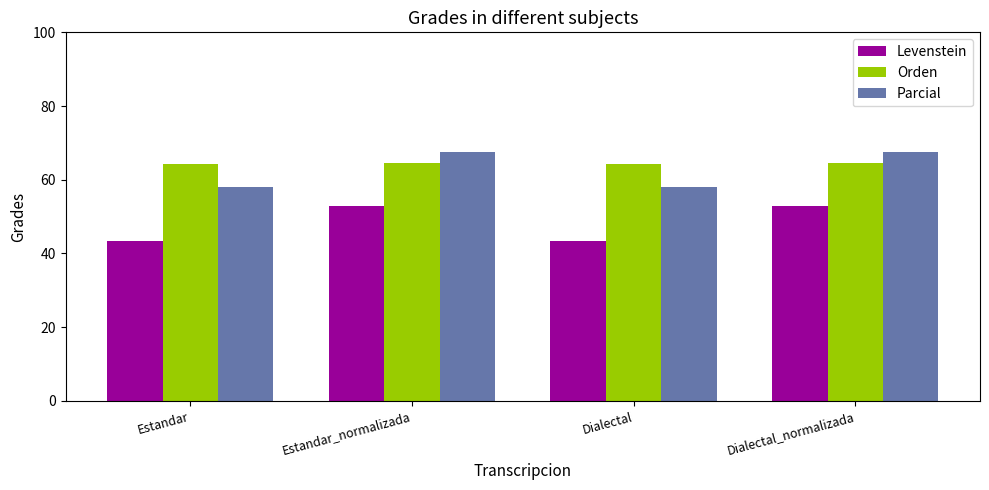

Does the chart contain any negative values?

No